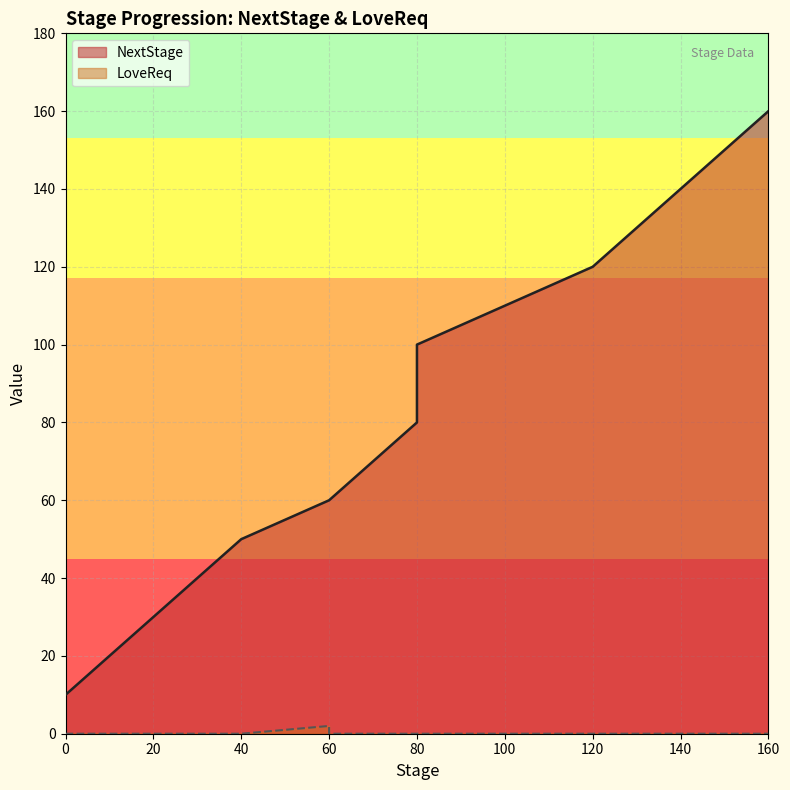

What are all the series names shown in the legend?

NextStage, LoveReq